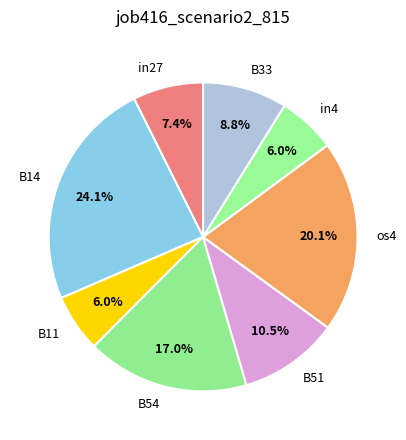

Which slice is the largest?

B14